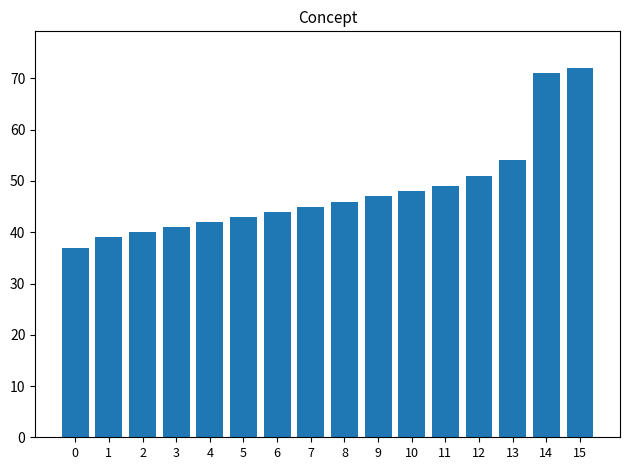

How many values are below 46?

8